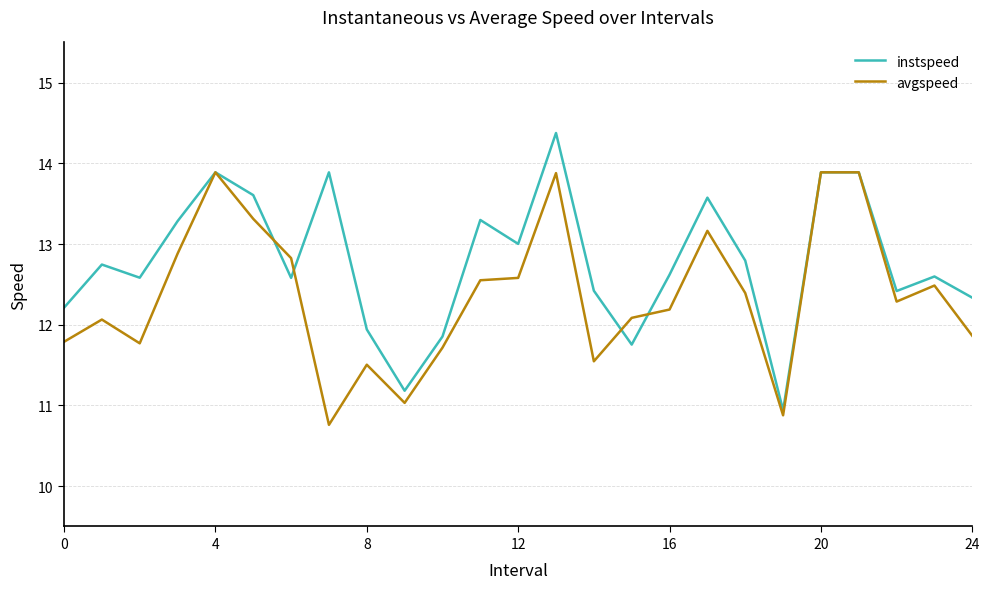

What is the smallest value displayed?

10.8